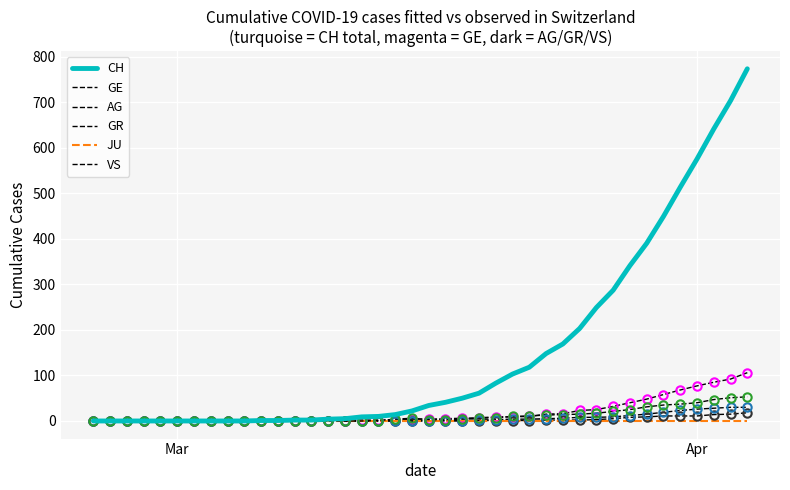

Is this an area chart (filled region under the line)?

No